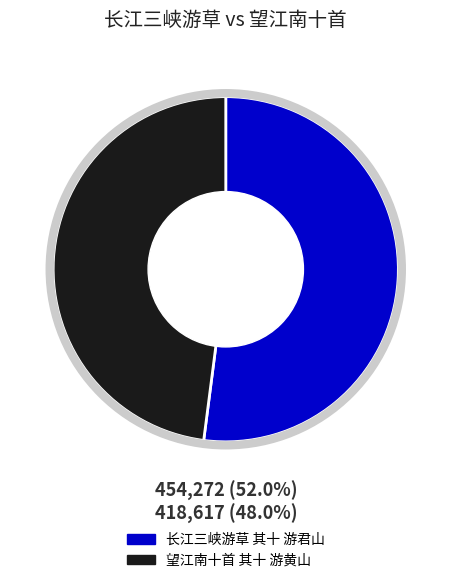

How much of the chart is everything except 长江三峡游草 其十 游君山?

48.0%